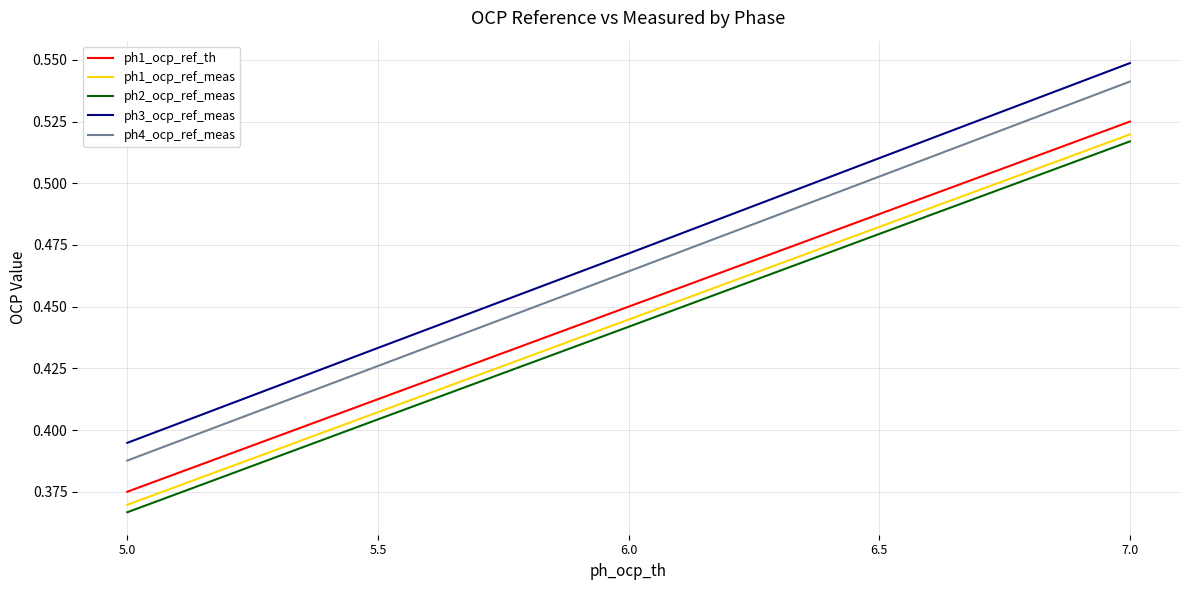

True or false: ph1_ocp_ref_meas has more than 0 points higher than both neighbors.

False